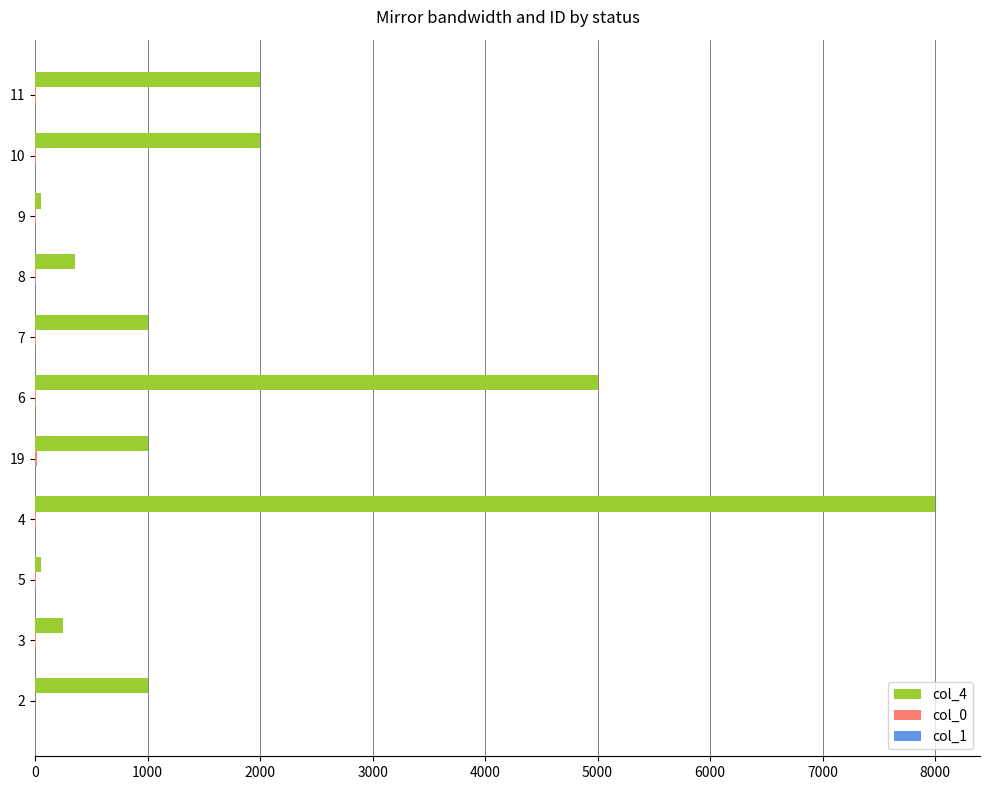

At which category is the sum across all series the highest?

4